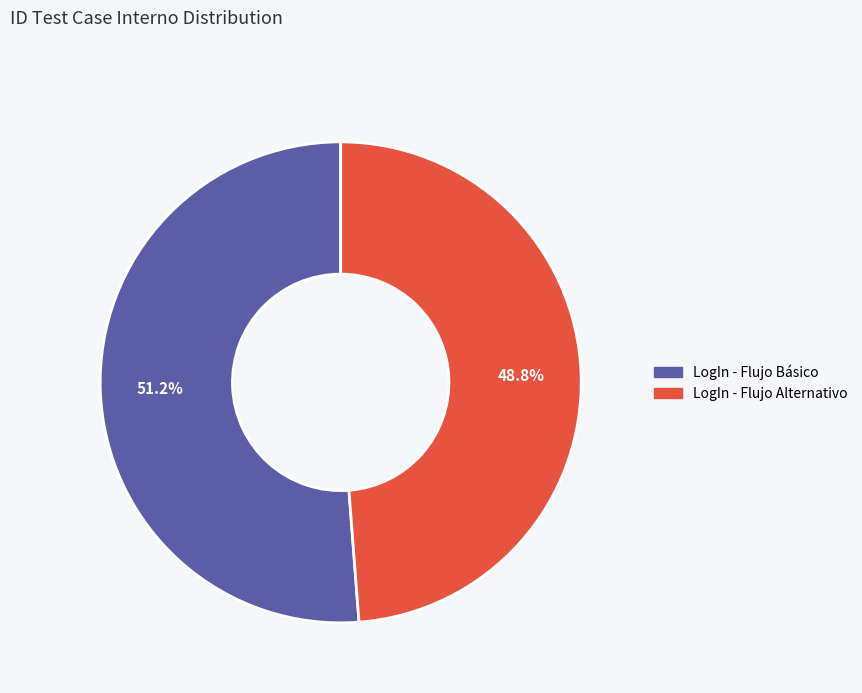

Rank the categories by value from highest to lowest.

LogIn - Flujo Básico, LogIn - Flujo Alternativo